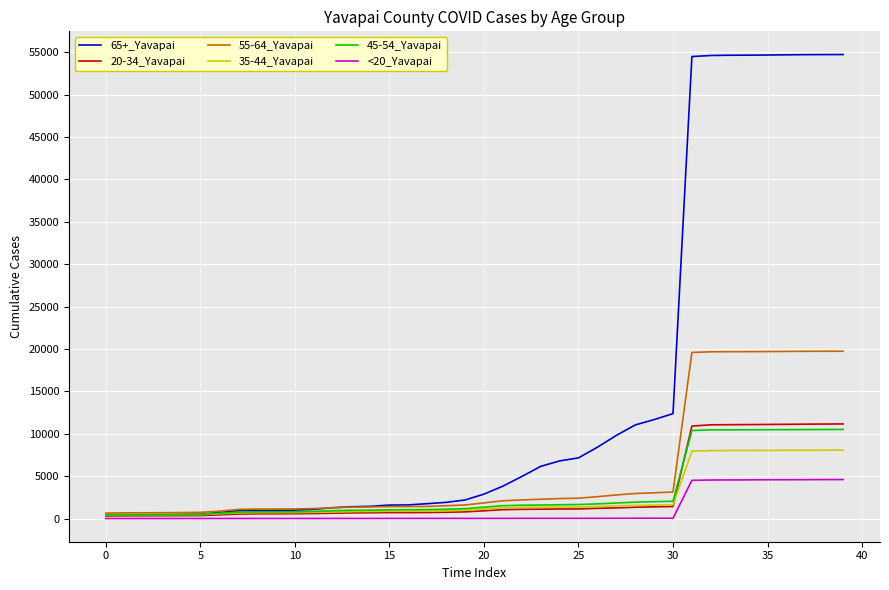

Which series has the largest range (max minus min)?

65+_Yavapai